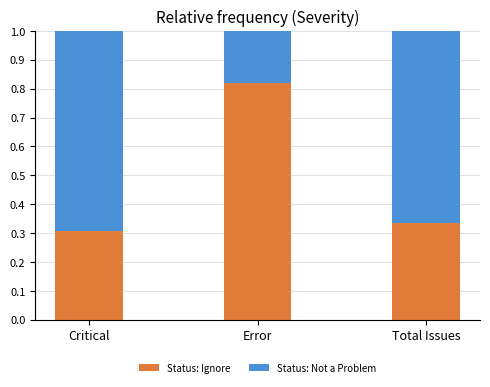

What are all the series names shown in the legend?

Status: Ignore, Status: Not a Problem